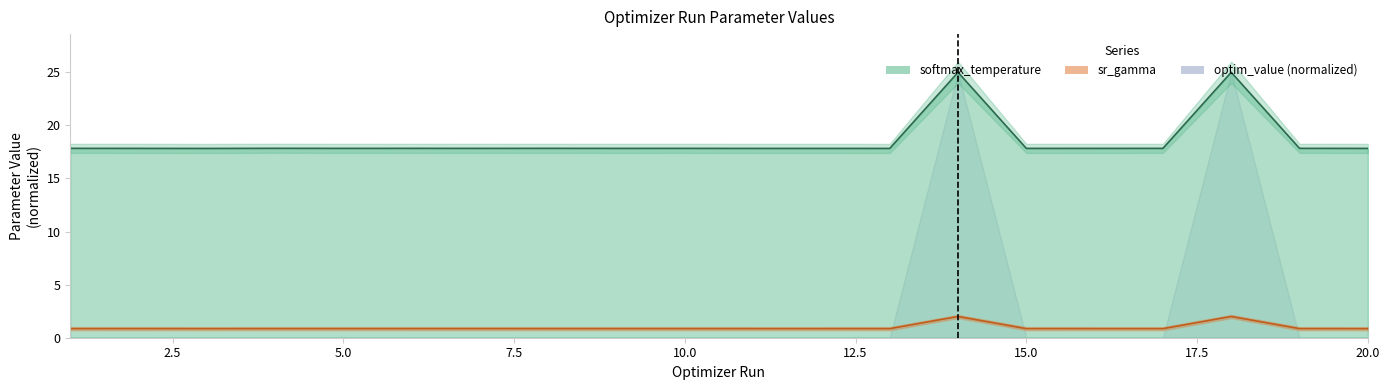

The softmax_temperature series shows 26.1 at 9. True or false?

False